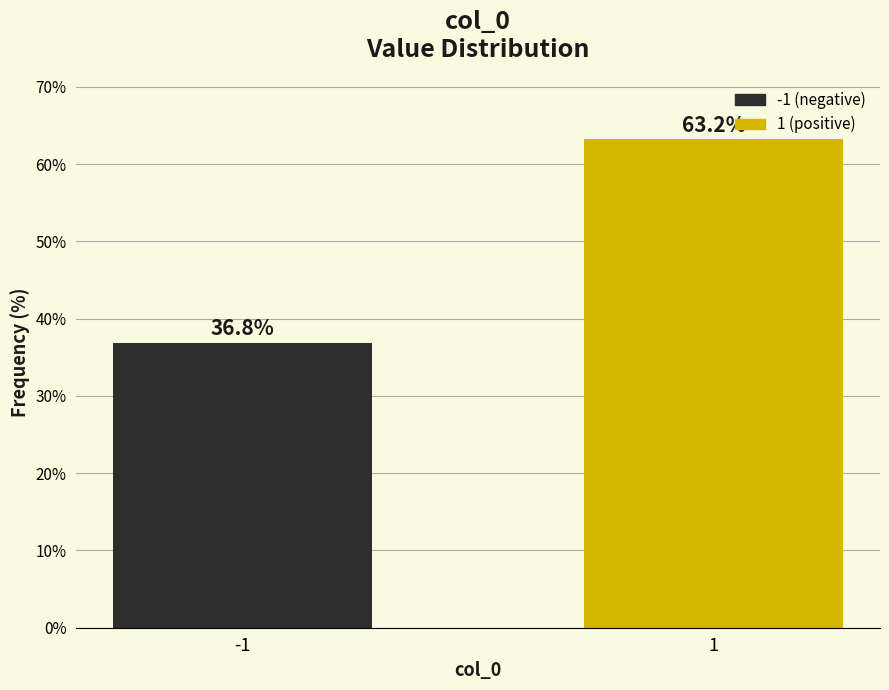

Reading left to right, what are all the values shown in this chart?

-1=36.8	1=63.2